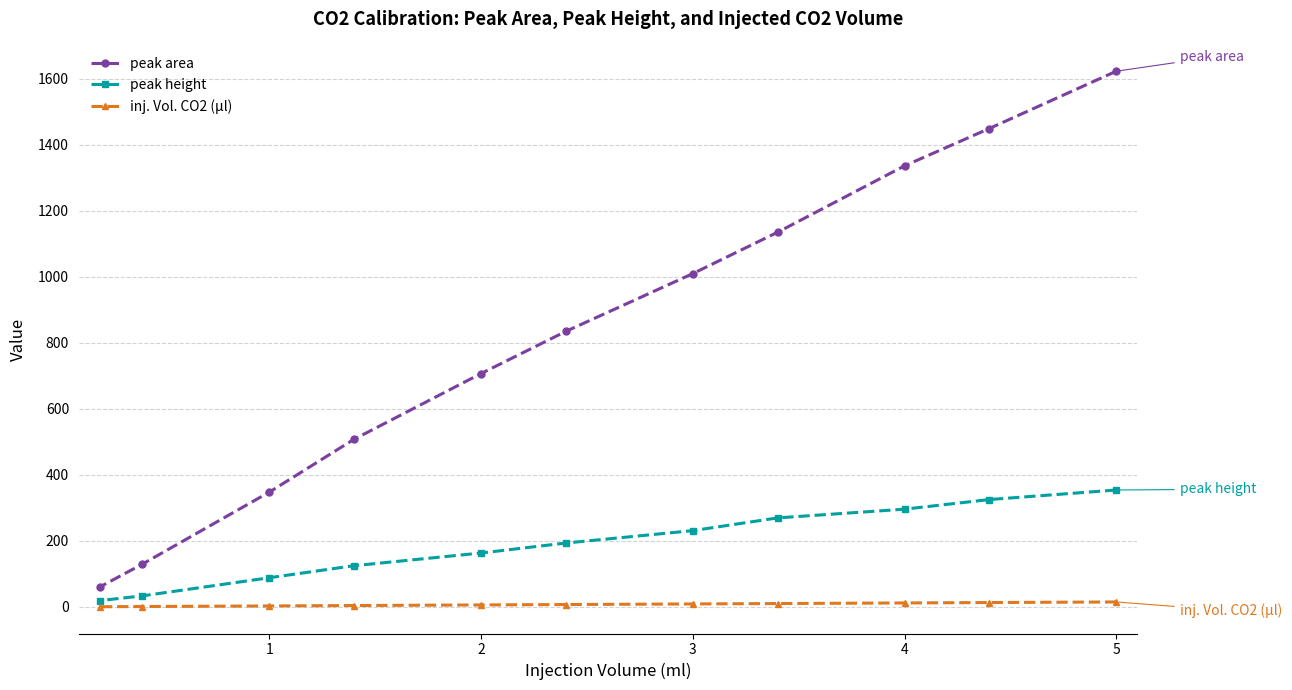

Which series has the widest spread of values?

peak area